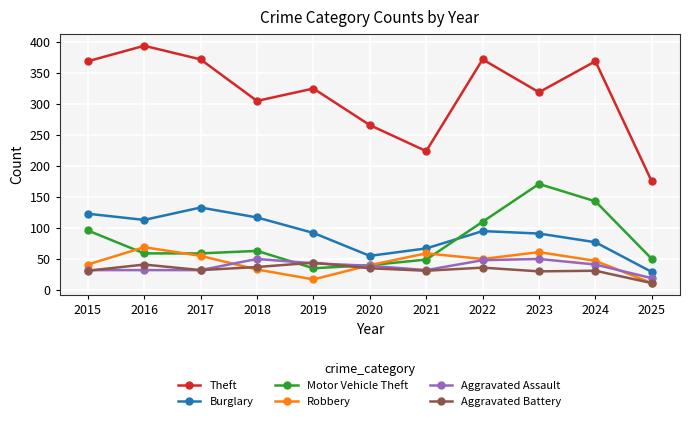

How many lines are shown in the chart?

6